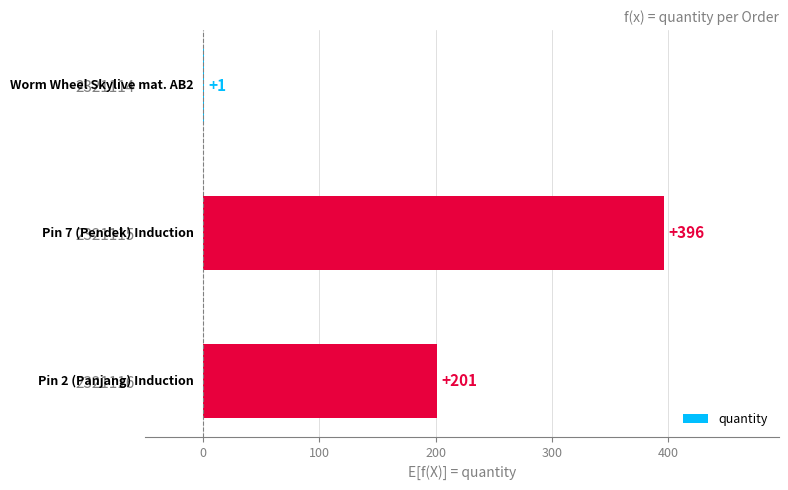

What is the maximum value shown in the chart?

396